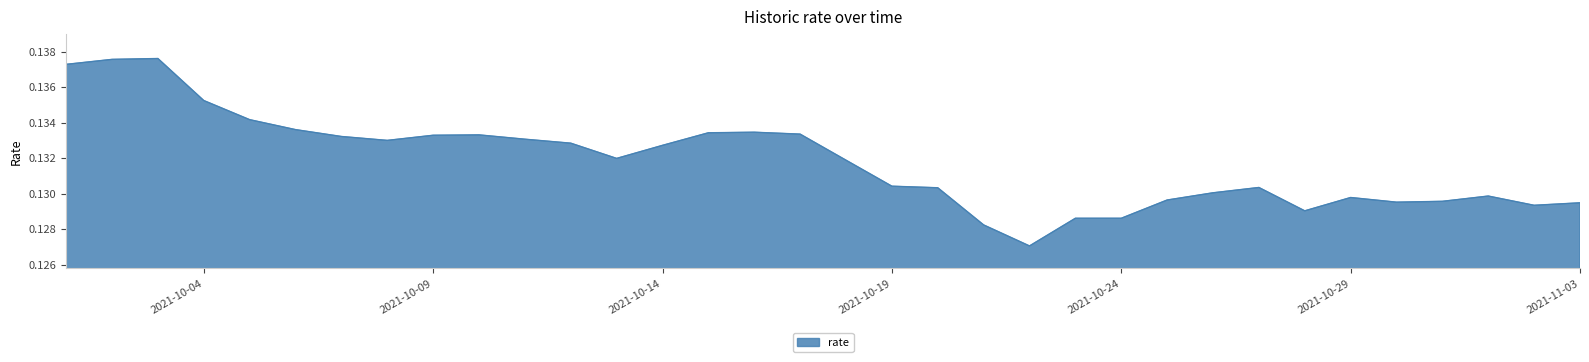

Rank the categories by value from lowest to highest.

2021-10-22, 2021-10-21, 2021-10-23, 2021-10-24, 2021-10-28, 2021-11-02, 2021-11-03, 2021-10-30, 2021-10-31, 2021-10-25, 2021-10-29, 2021-11-01, 2021-10-26, 2021-10-20, 2021-10-27, 2021-10-19, 2021-10-18, 2021-10-13, 2021-10-14, 2021-10-12, 2021-10-08, 2021-10-11, 2021-10-07, 2021-10-09, 2021-10-10, 2021-10-17, 2021-10-15, 2021-10-16, 2021-10-06, 2021-10-05, 2021-10-04, 2021-10-01, 2021-10-02, 2021-10-03